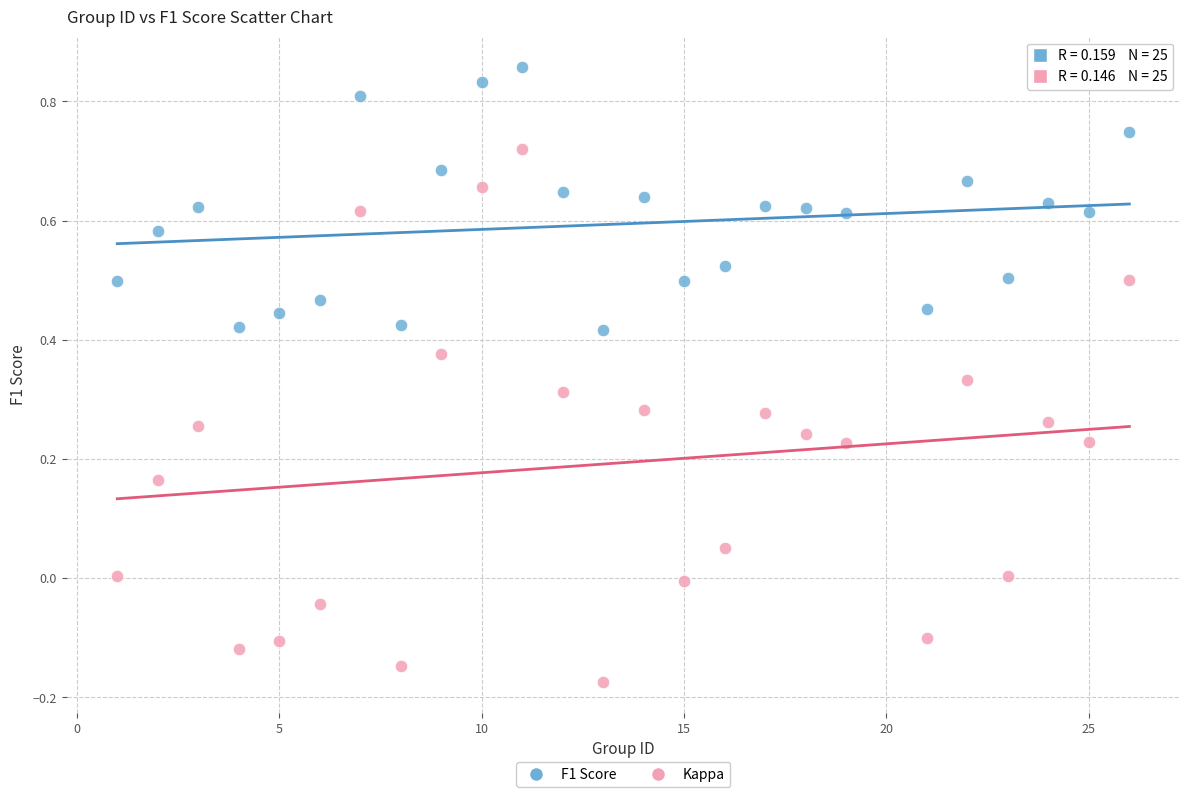

What is the X range (max minus min) for the scatter plot?

25.0